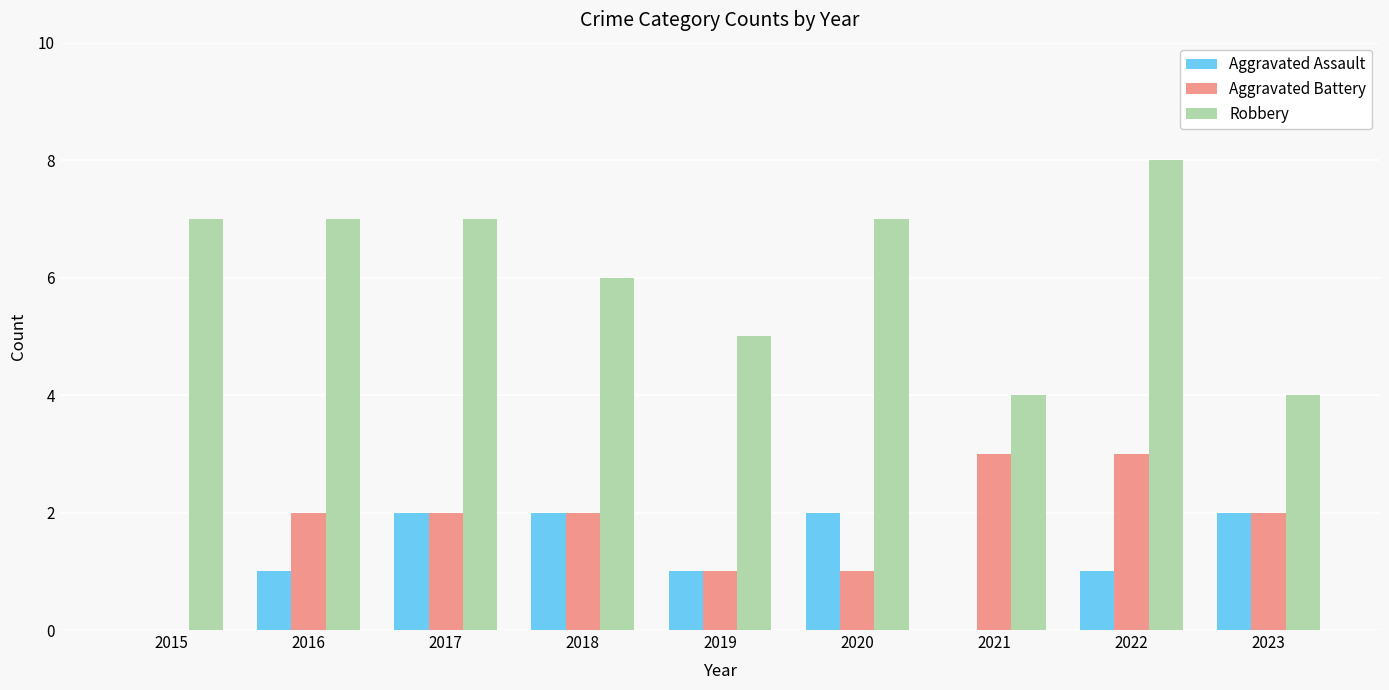

The Aggravated Assault series shows 2 at 2018. True or false?

True